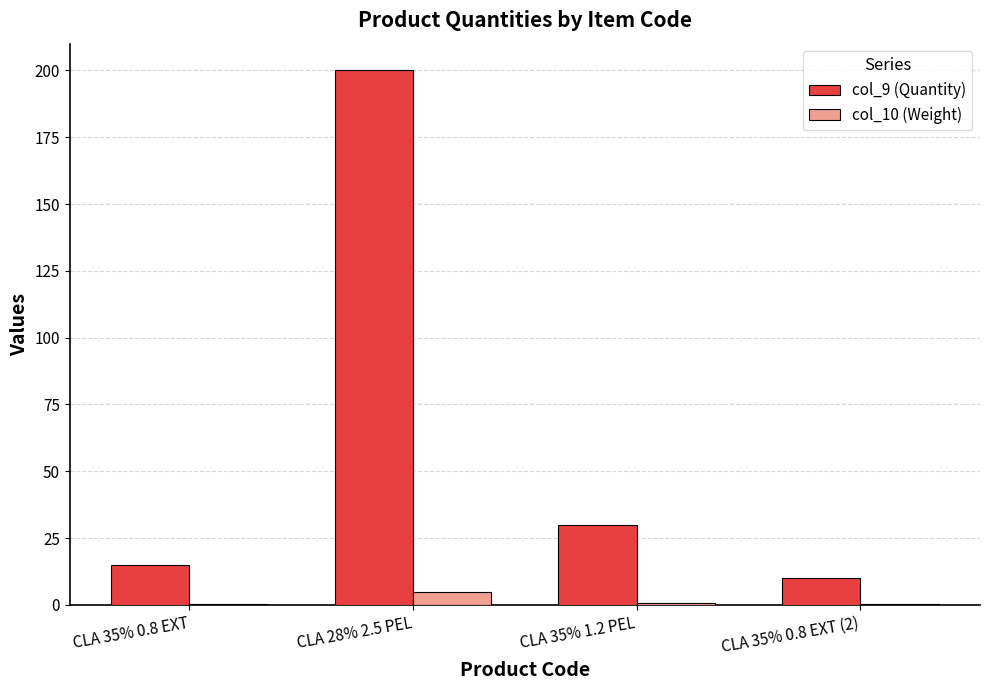

At which category is the sum across all series the highest?

CLA 28% 2.5 PEL